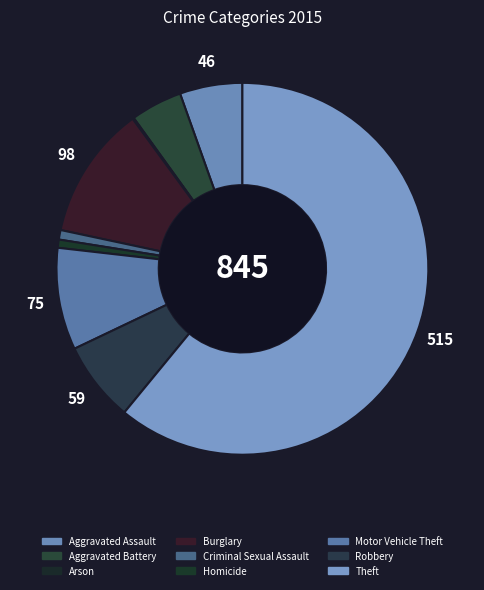

To the nearest percent, what portion does Aggravated Battery represent?

4%